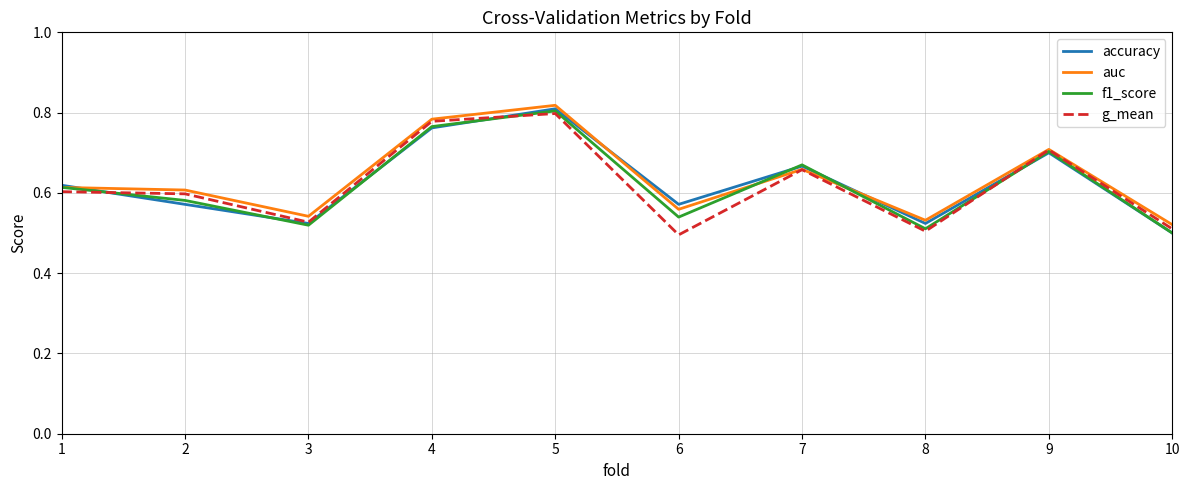

How many lines are shown in the chart?

4